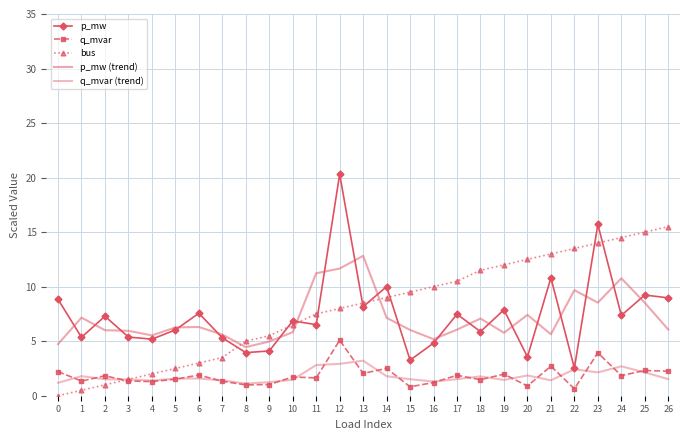

What is the minimum value for q_mvar (trend)?

1.1